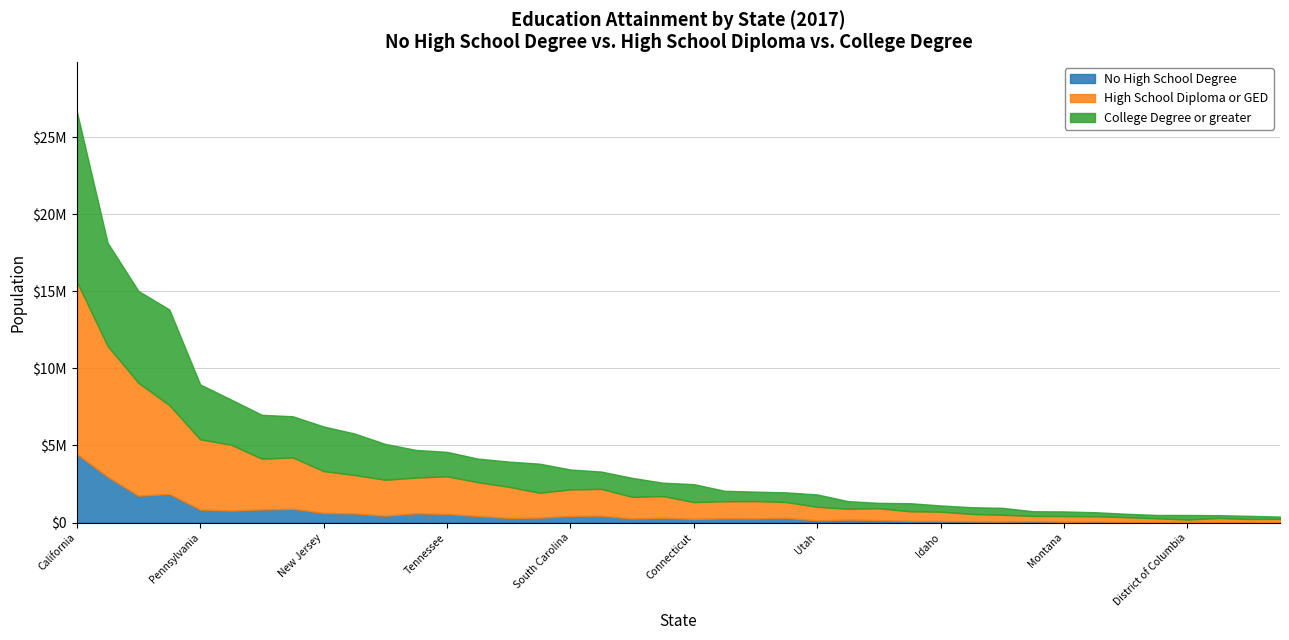

True or false: No High School Degree and High School Diploma or GED cross at least once.

False